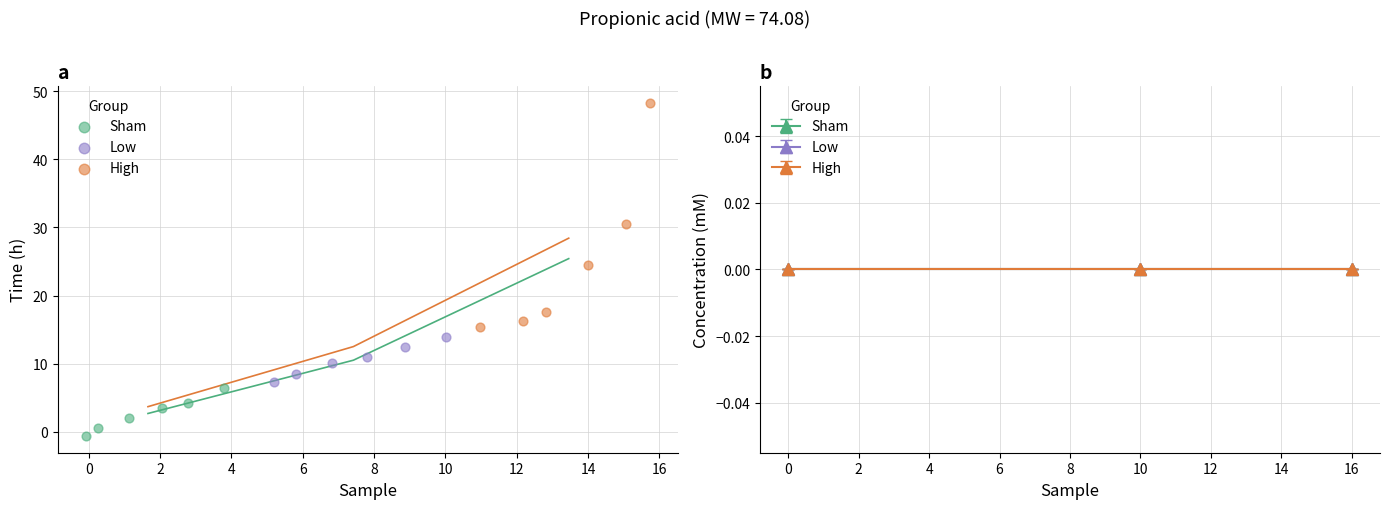

Which series contains the highest Y value?

High